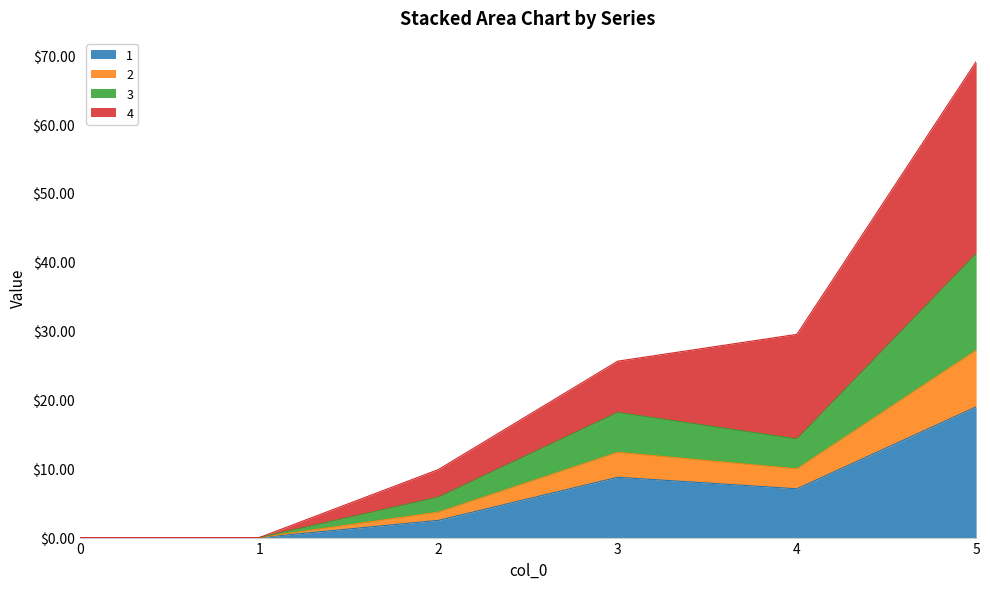

Is it true that 4 equals 0.0 at 0?

True